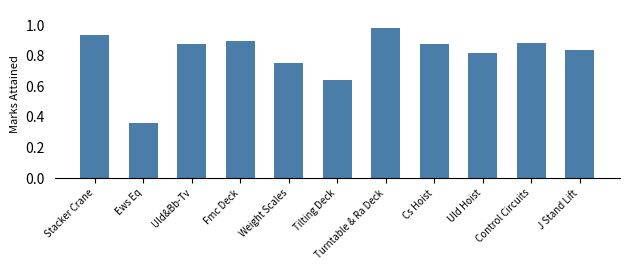

True or false: the data shows 1.3 at Stacker Crane.

False